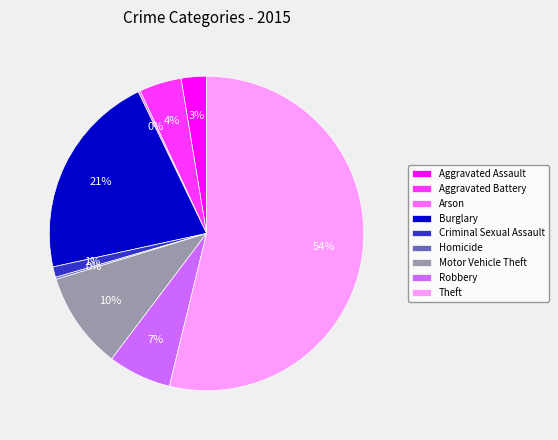

The Aggravated Assault slice represents 3% of the pie. True or false?

True